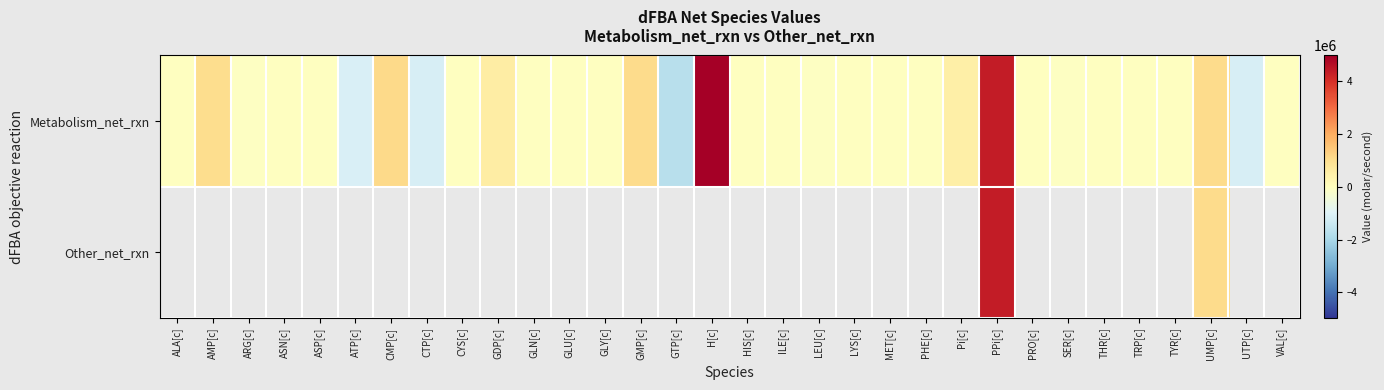

At which category is the sum across all series the highest?

PPi[c]